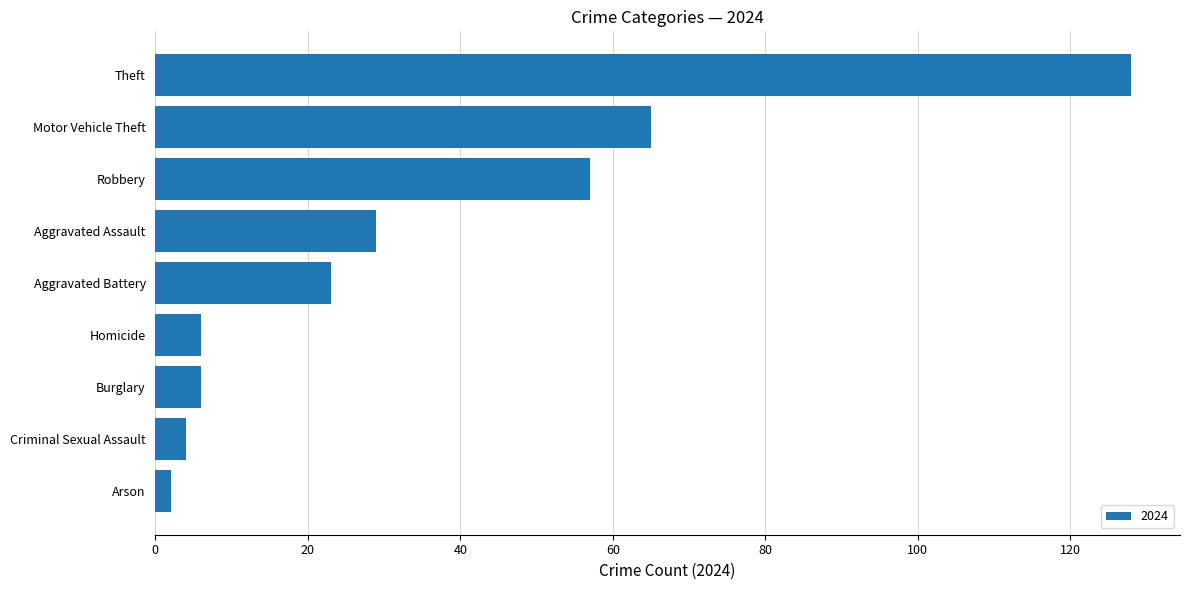

Which has a higher value, Arson or Robbery?

Robbery